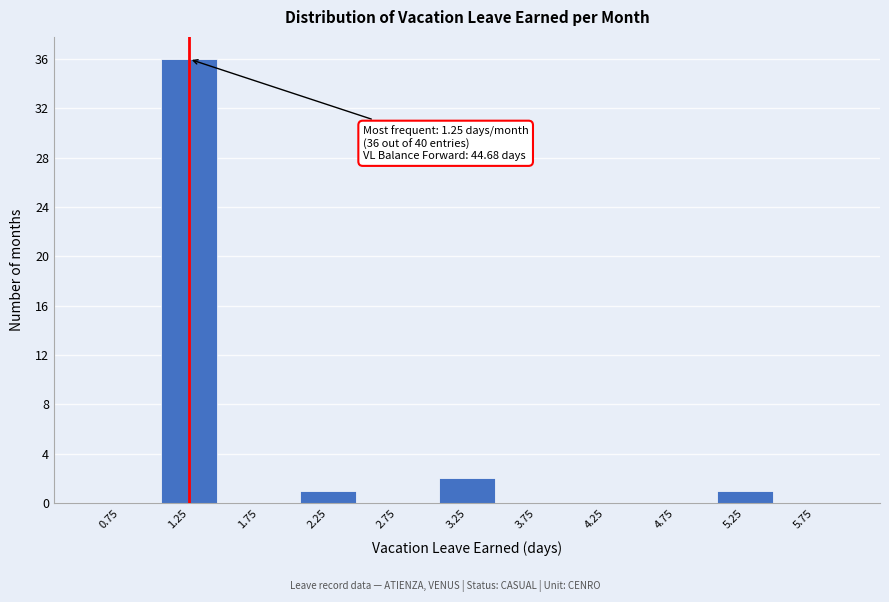

Over which range of the x-axis is the bar tallest?

1.0 to 1.5